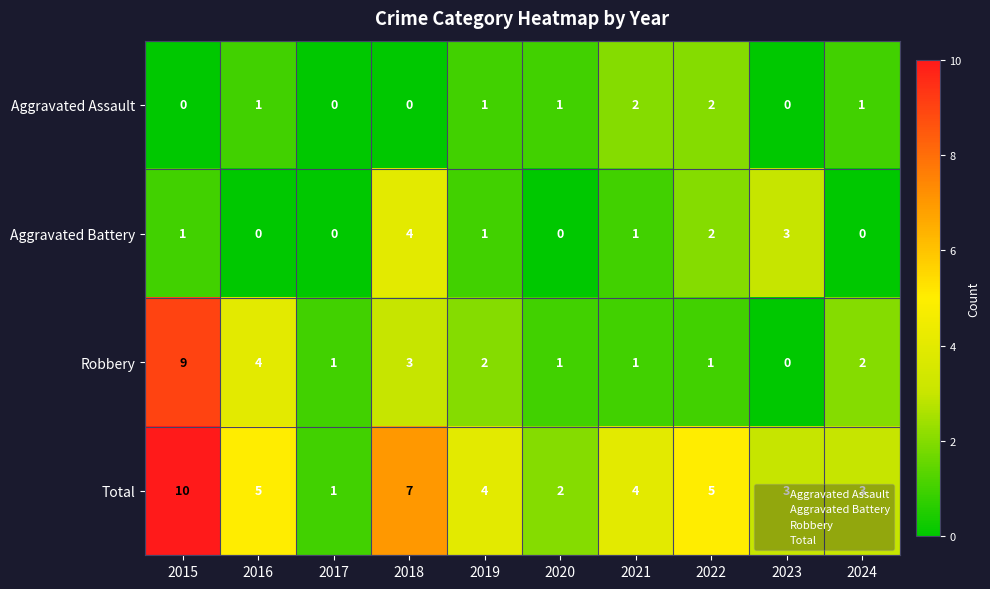

Which series changed the most between 2015 and 2017?

Total